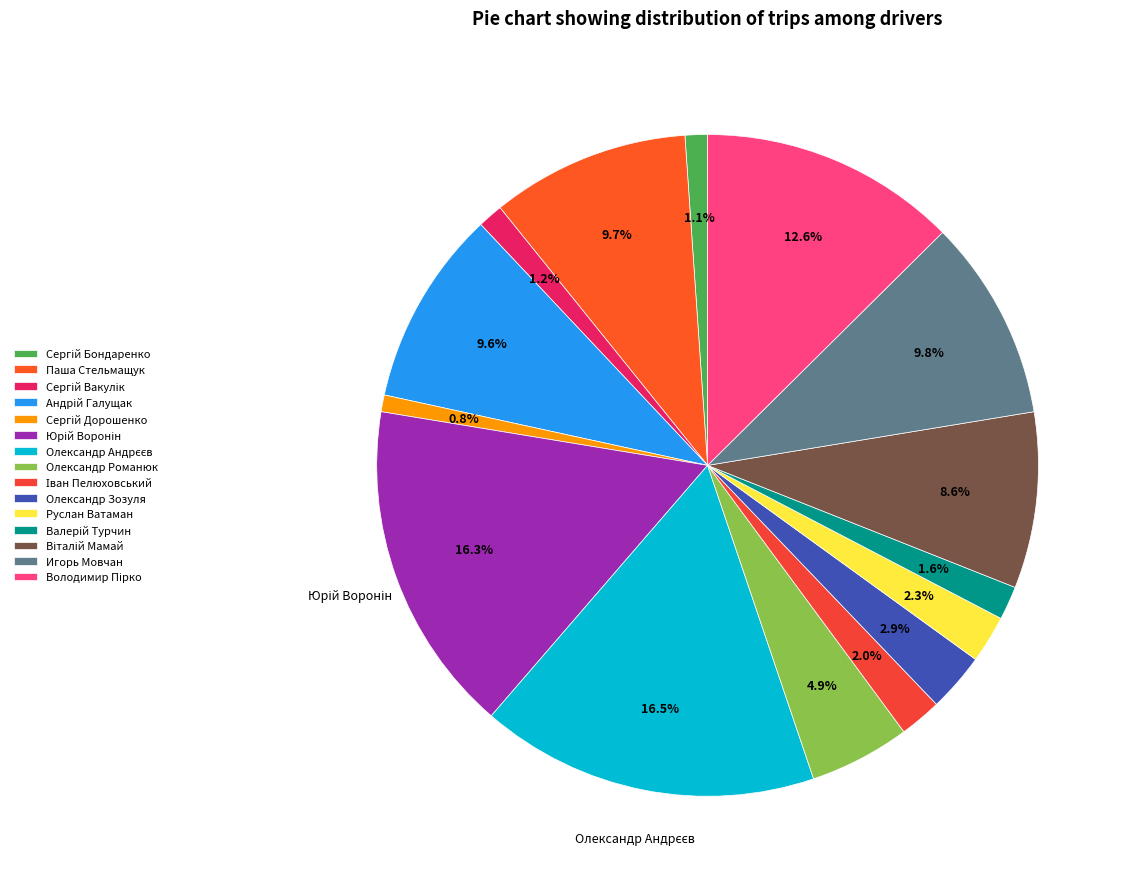

Which slice is the smallest?

Сергій Дорошенко